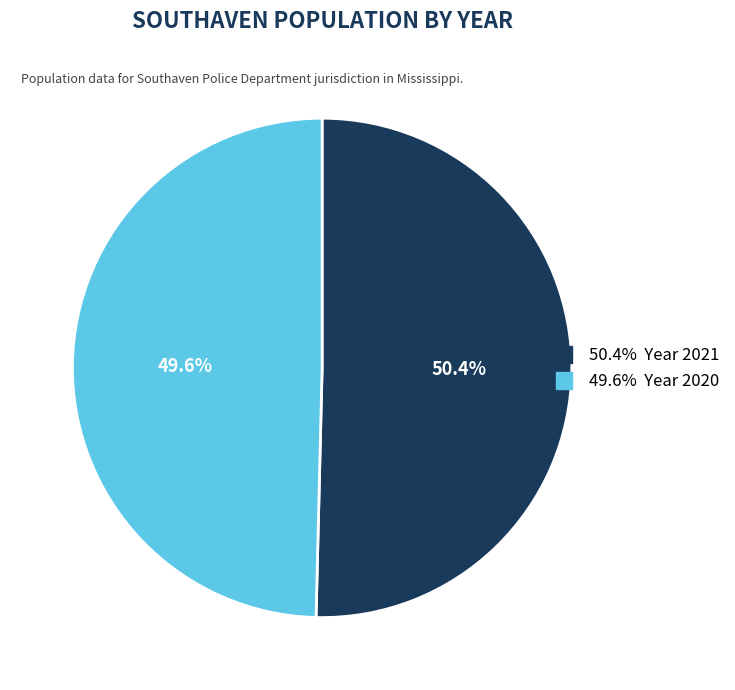

Is there any slice that represents more than half of the pie?

Yes